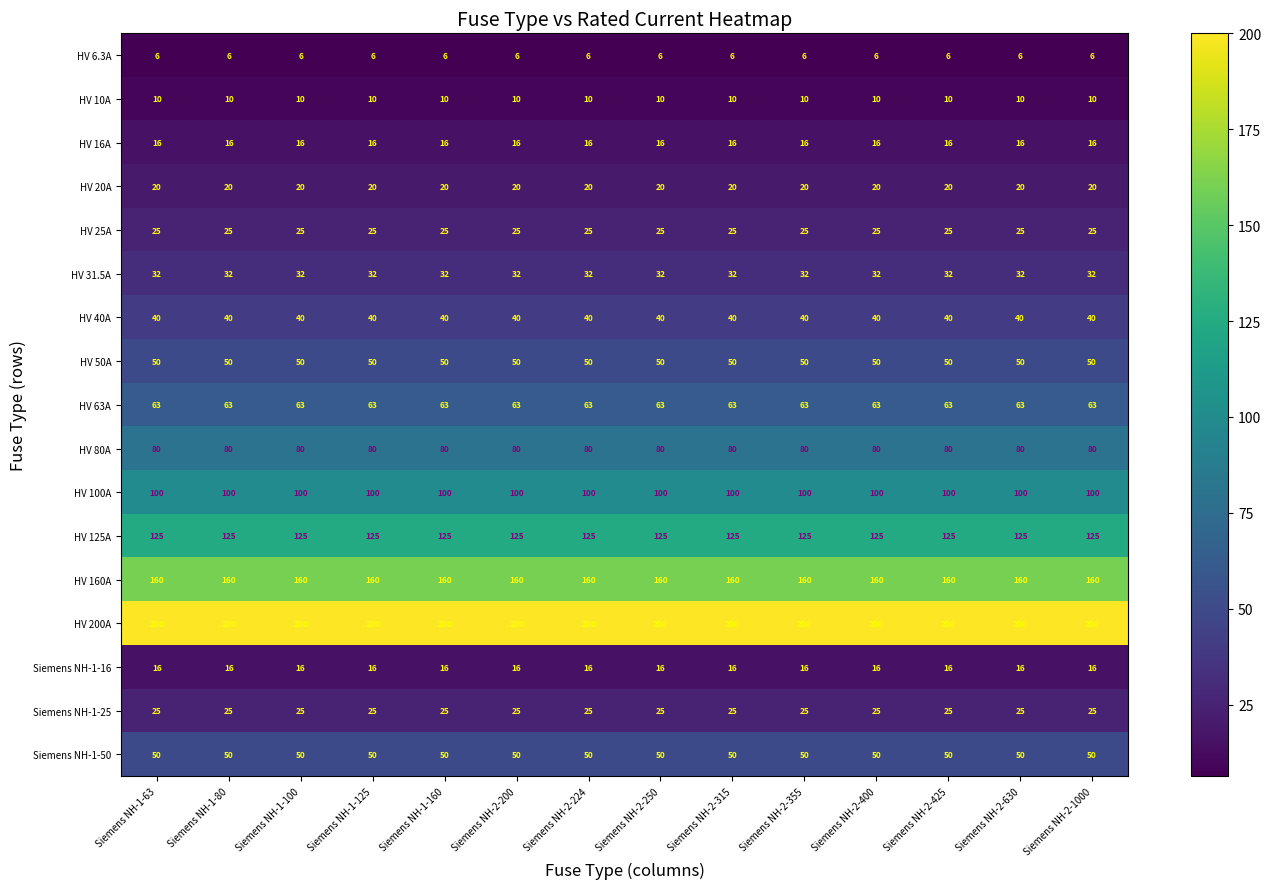

What is the greatest value displayed?

200